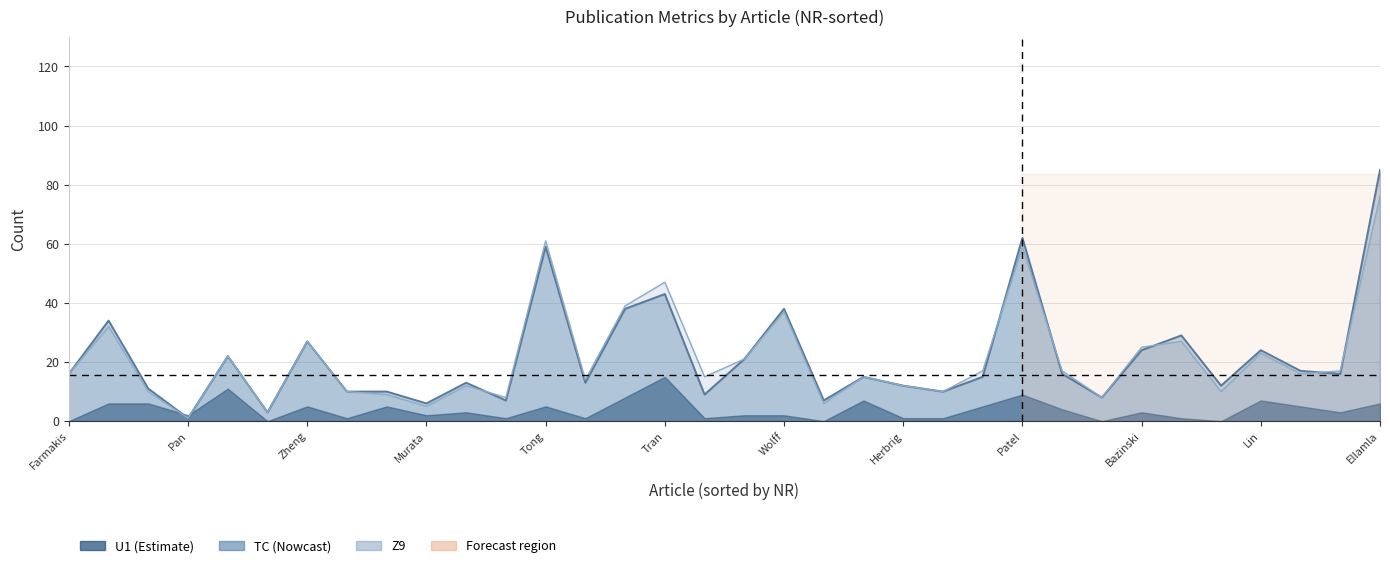

In Z9, how many points are higher than both neighbors (excluding endpoints)?

10